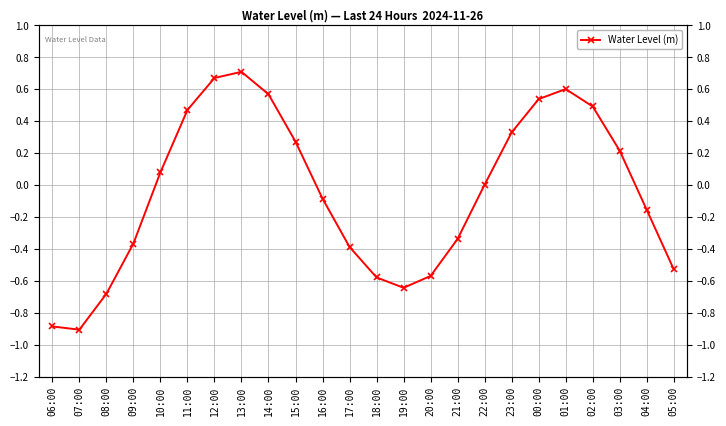

Which label corresponds to the largest value in the chart?

13:00